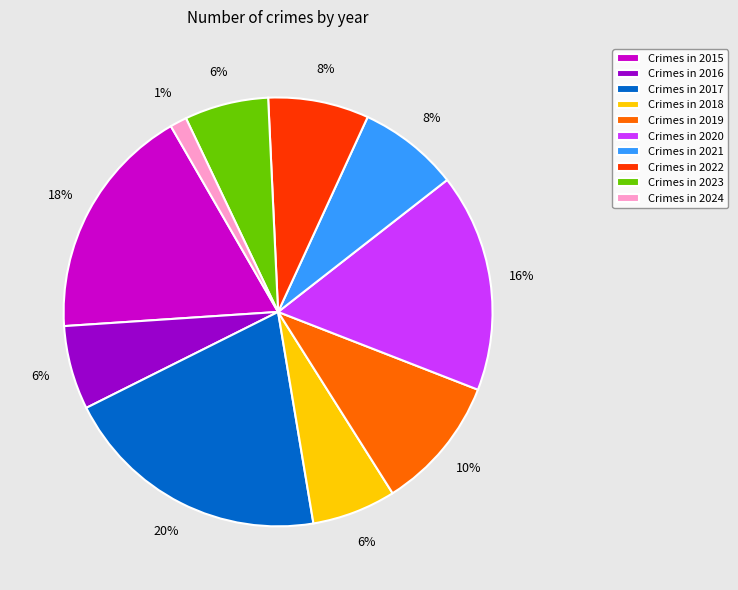

Which has a higher value, Crimes in 2021 or Crimes in 2017?

Crimes in 2017